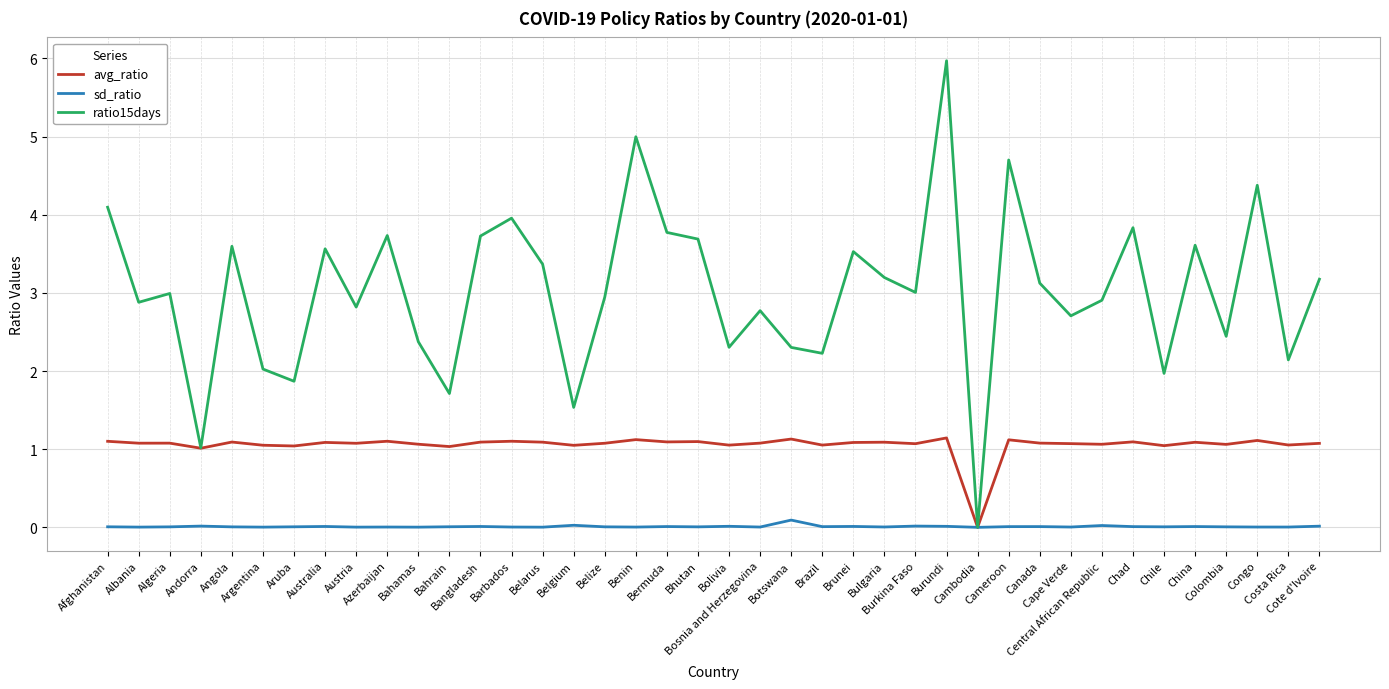

Which series has the widest spread of values?

ratio15days